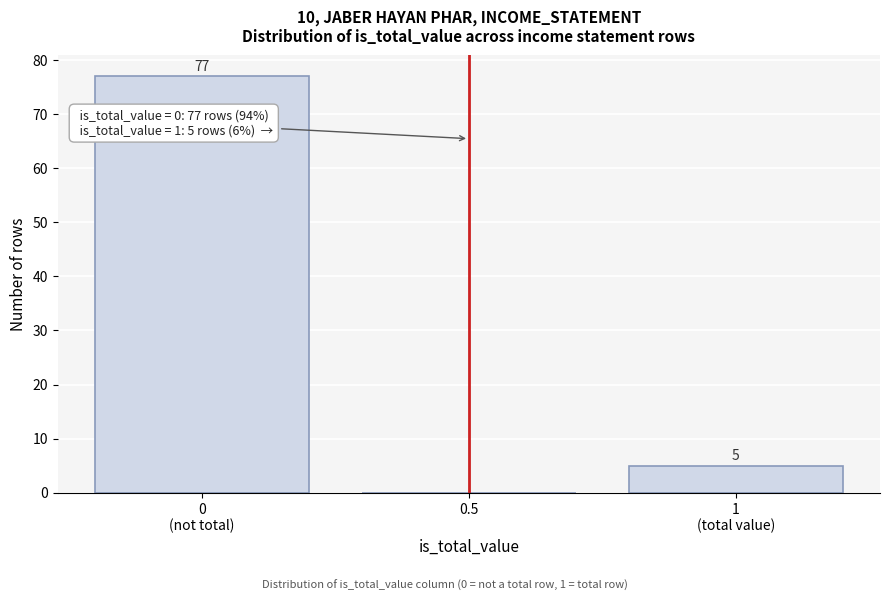

The chart shows a value of -30 at 0.5. True or false?

False